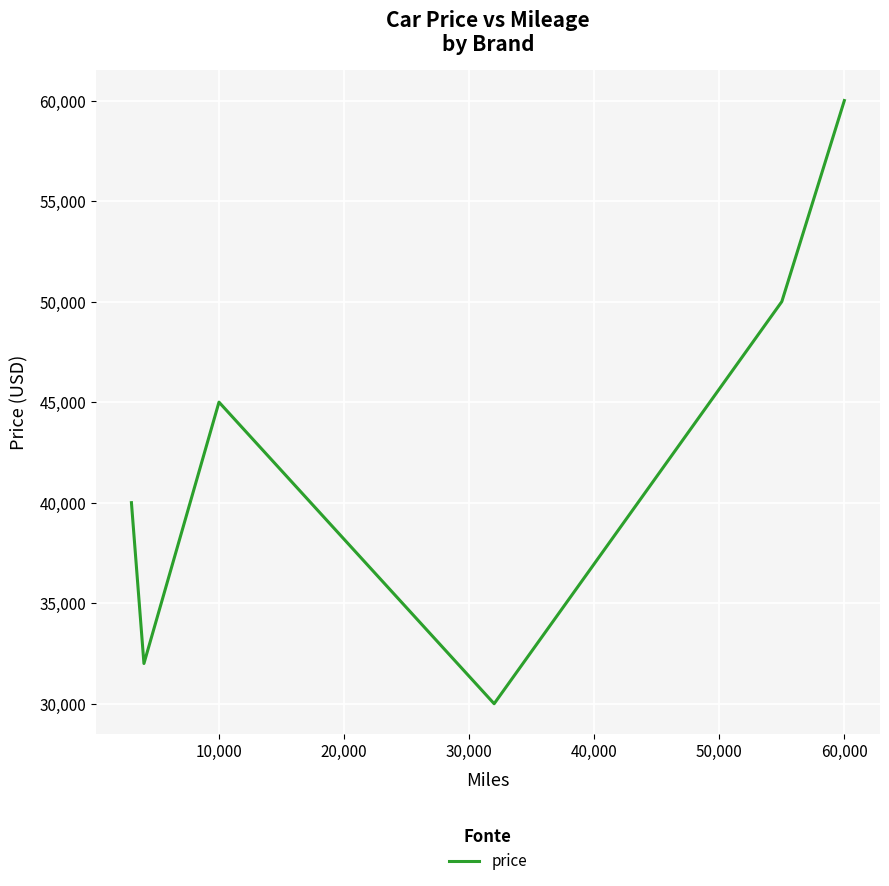

What is the difference between the maximum and minimum values?

30000